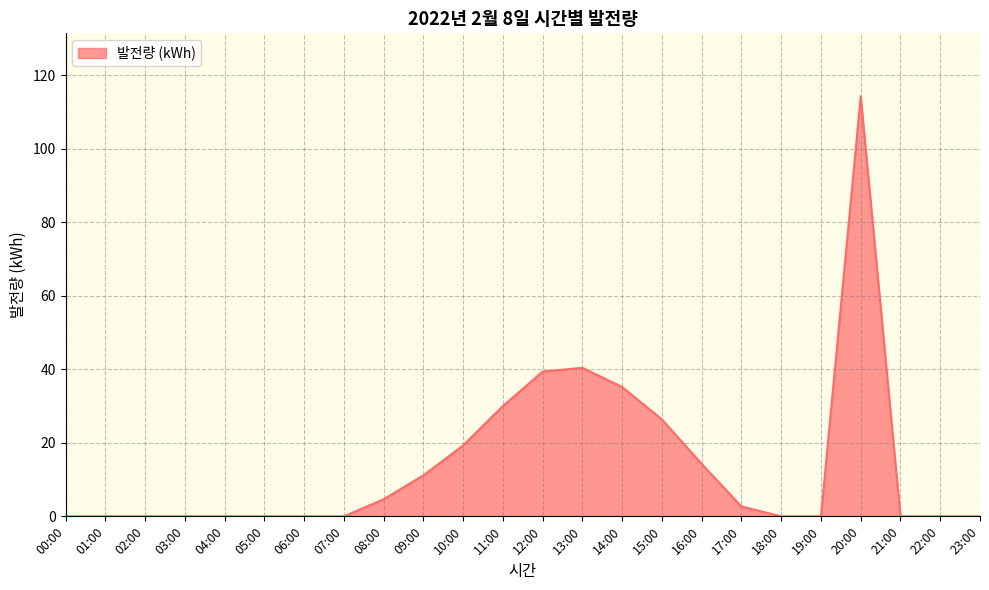

What is the maximum value shown in the chart?

114.3